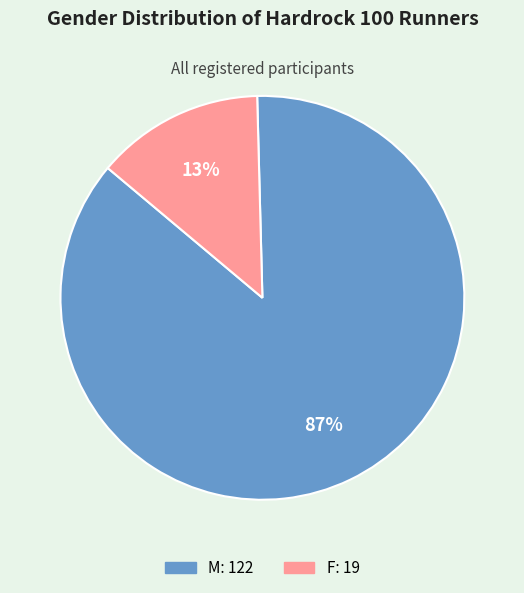

Rank the categories by value from highest to lowest.

M, F